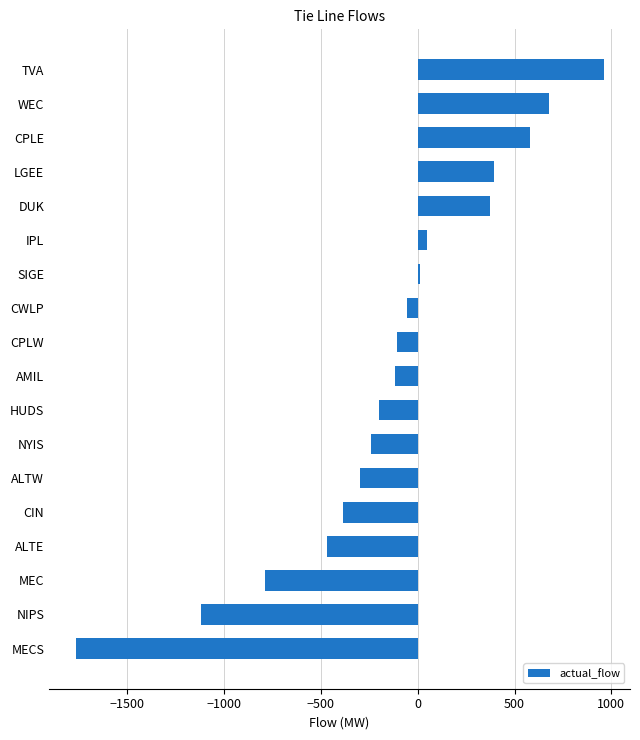

How many bars are there in total?

18